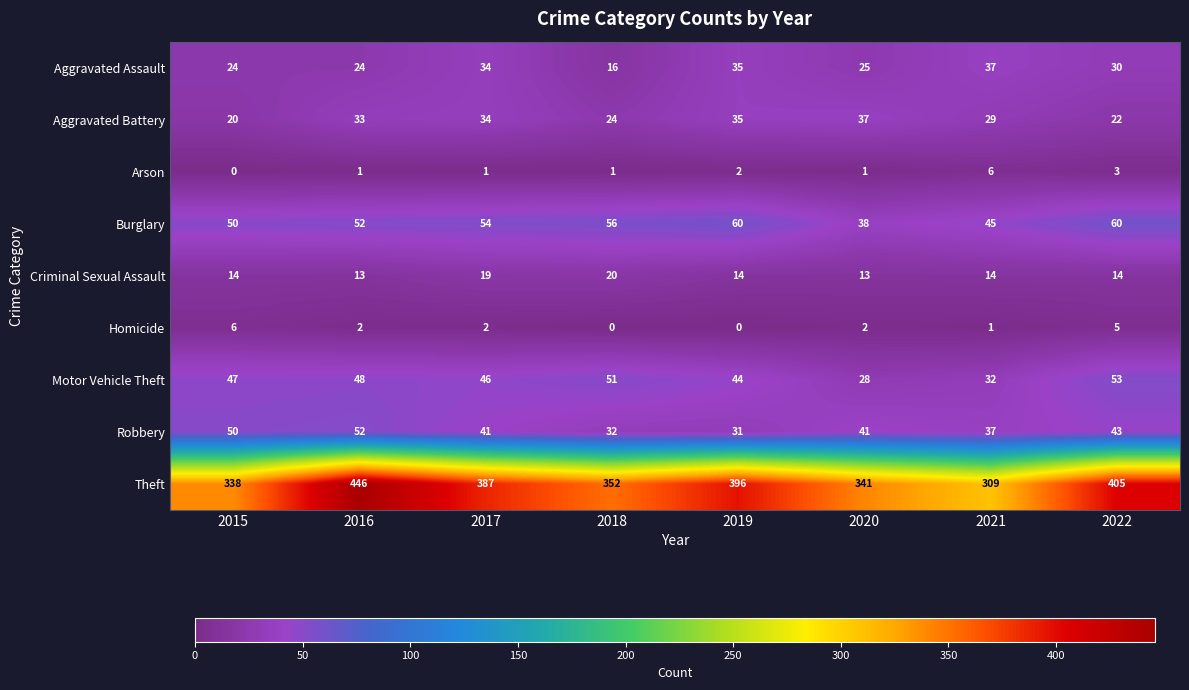

What is the difference between the maximum and minimum values in the Homicide series?

6